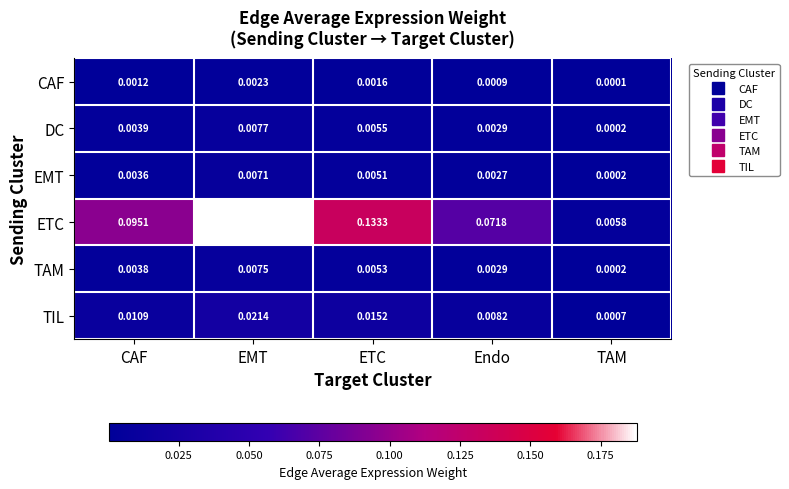

At which label is DC closest to 0?

TAM